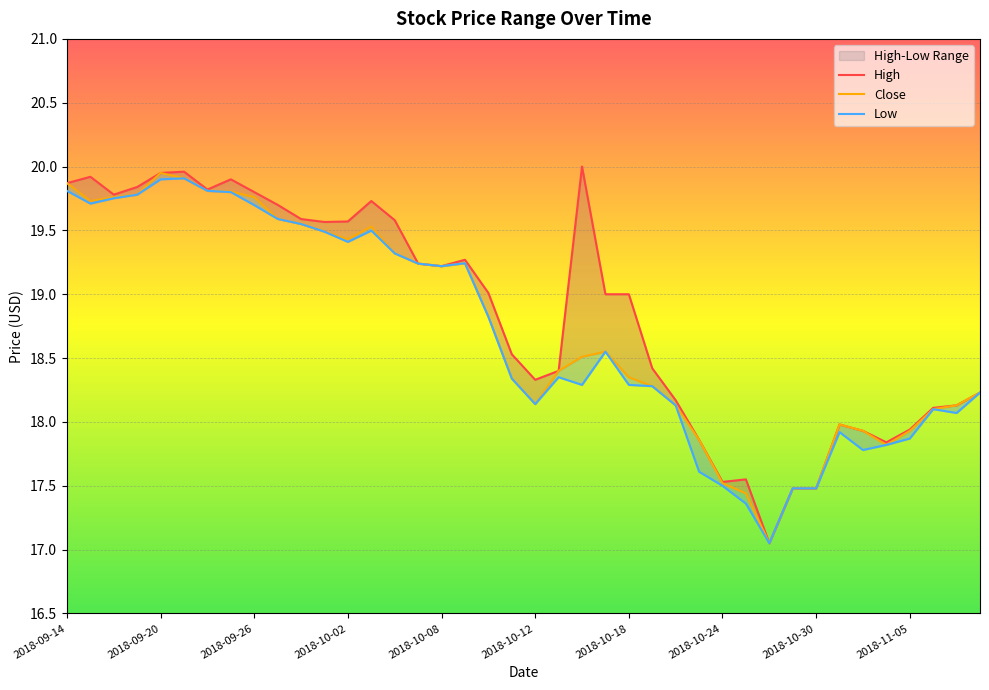

How many lines are shown in the chart?

3